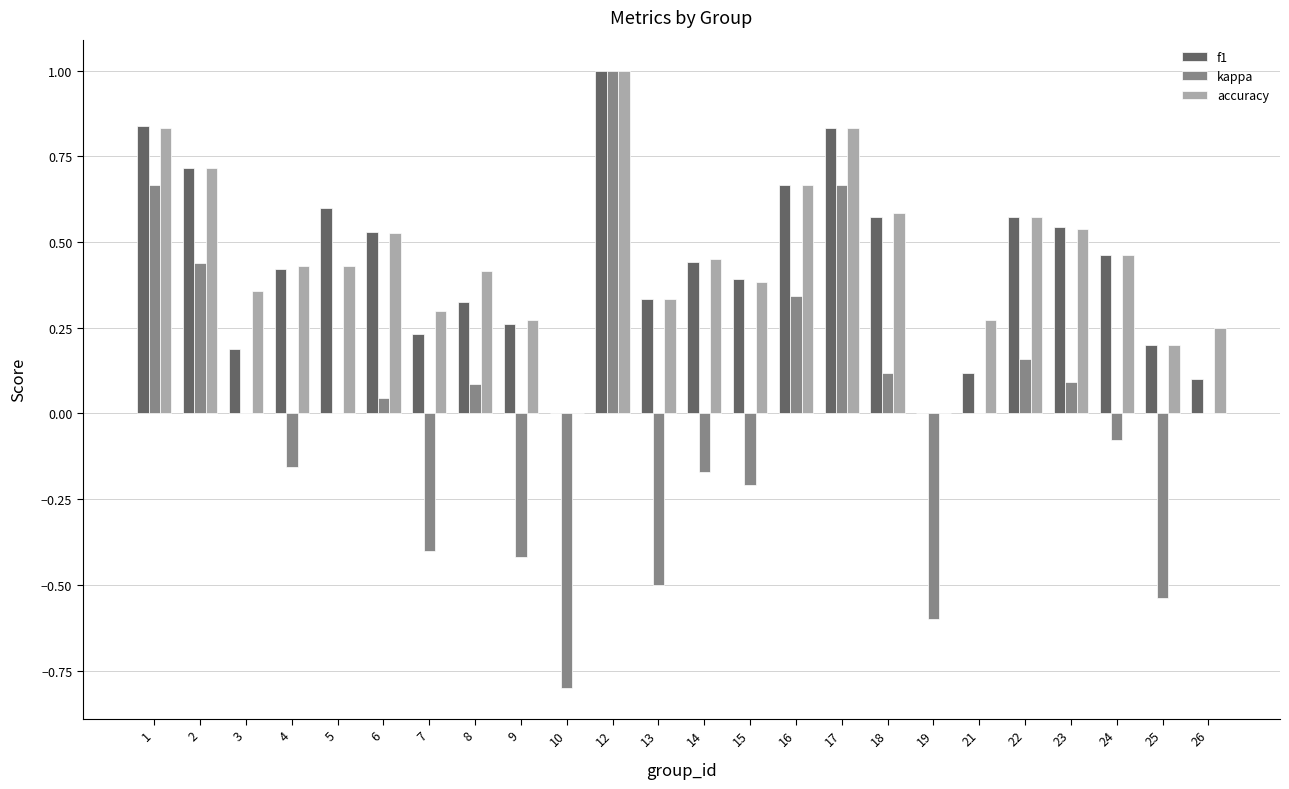

Is it true that accuracy equals 0.7 at 2?

True